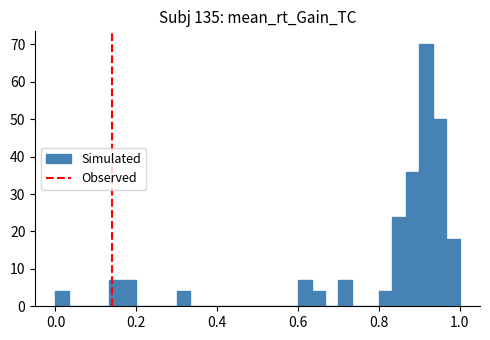

Around what value on the x-axis is the tallest bar? Give the approximate position of its centre, as read against the axis.

0.92